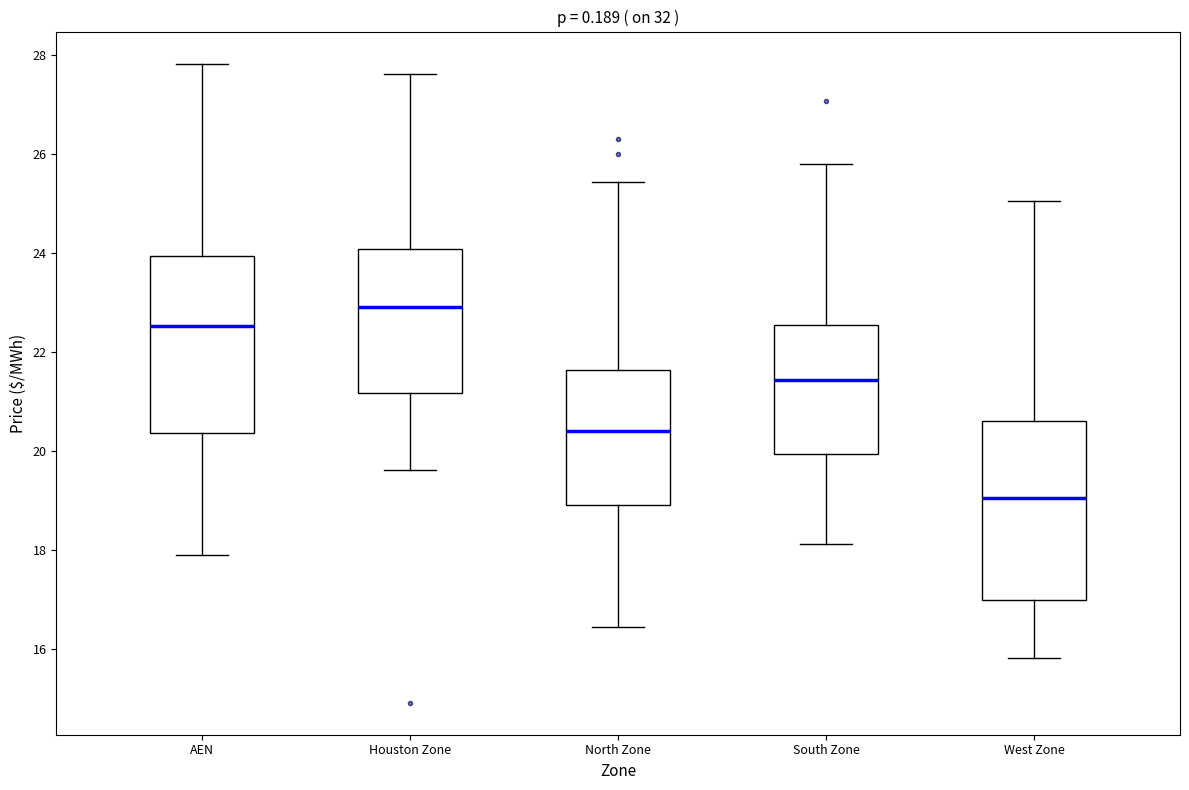

Reading left to right, read every box against the y-axis: the position of its median line, the range the box covers, and the ends of its whiskers. The values are not printed on the chart, so give them approximately, as read against the axis.

AEN: median 22.6, box 20.4 to 24.0, whiskers 17.8 to 27.8
Houston Zone: median 22.8, box 21.2 to 24.0, whiskers 19.6 to 27.6
North Zone: median 20.4, box 18.8 to 21.6, whiskers 16.4 to 25.4
South Zone: median 21.4, box 20.0 to 22.6, whiskers 18.2 to 25.8
West Zone: median 19.0, box 17.0 to 20.6, whiskers 15.8 to 25.0